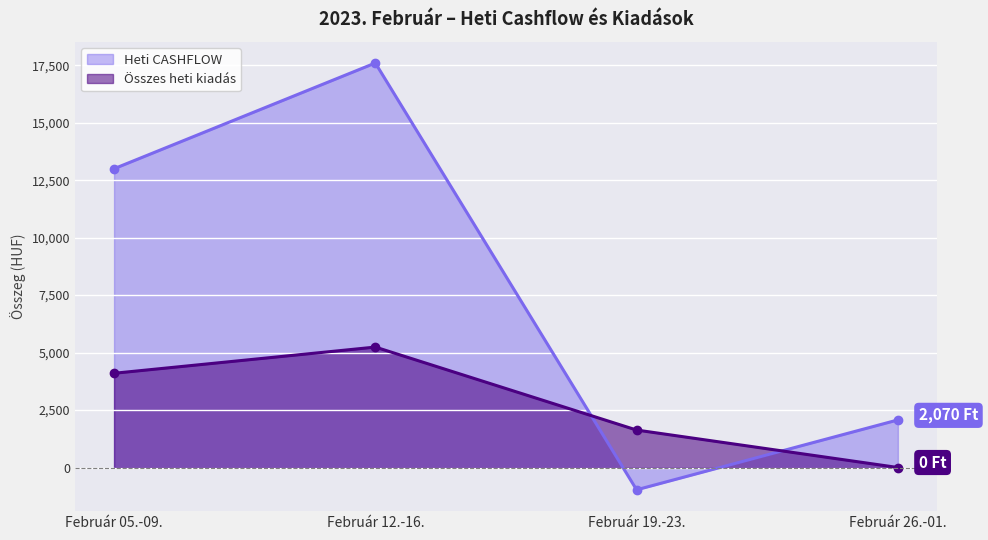

Which series has the largest total across all categories?

Heti CASHFLOW